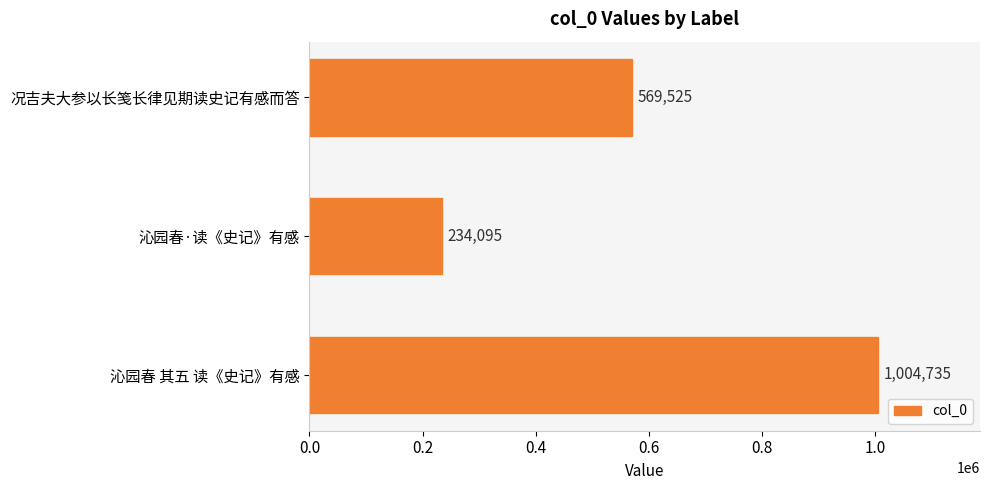

What is the greatest value displayed?

1004735